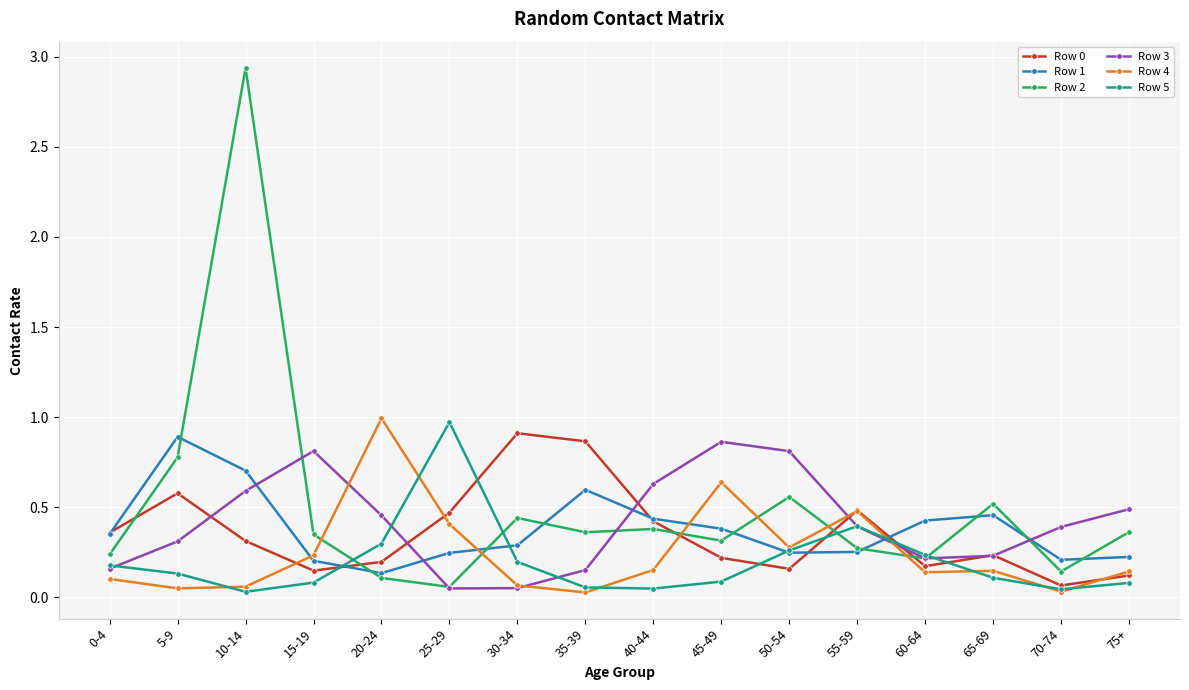

Which series changed the most between 5-9 and 25-29?

Row 5